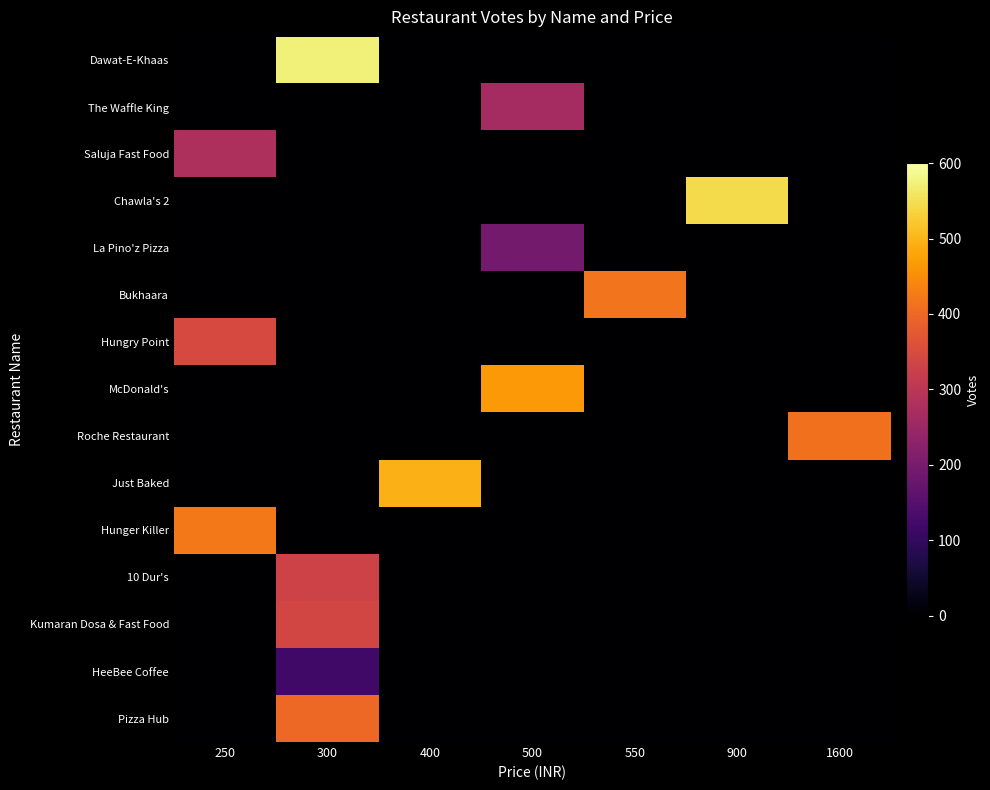

Which label corresponds to the largest value in the chart?

300